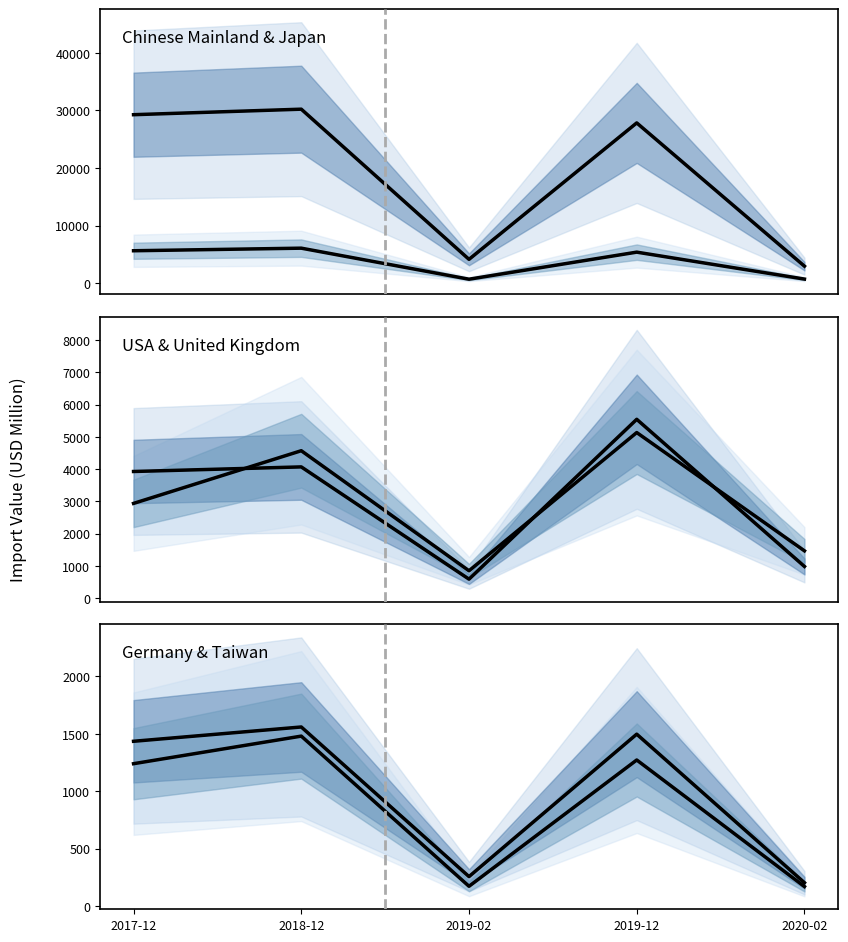

At 2018-12, list the series in order from smallest to largest.

JAPAN, CHINESE MAINLAND (MAINLAND CHINA)